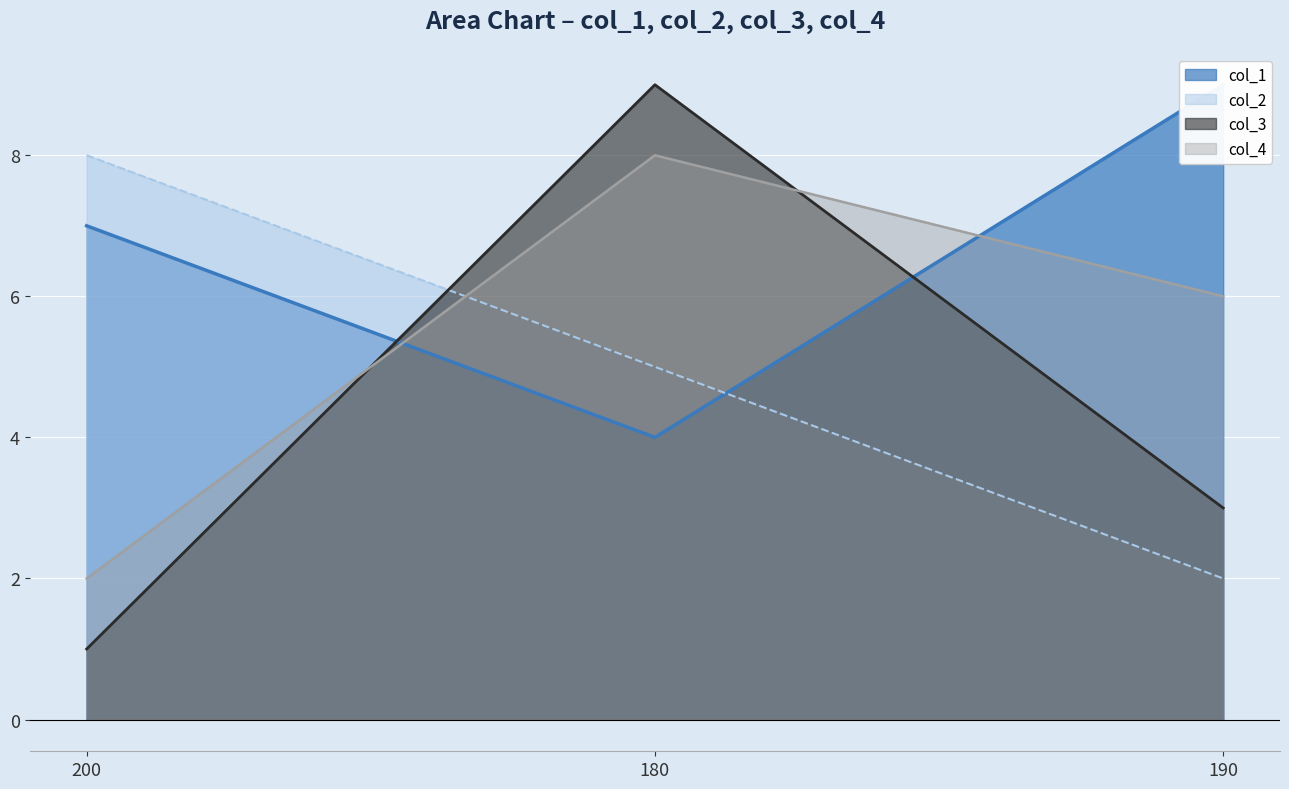

Between 180 and 200, which is larger?

200